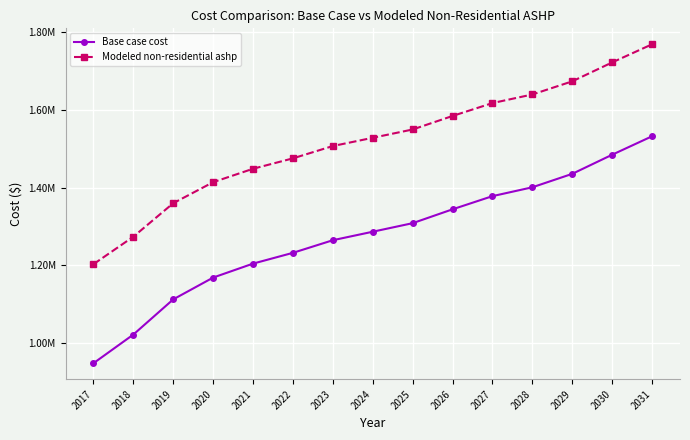

Between 2023 and 2024, which series saw the biggest shift?

Base case cost